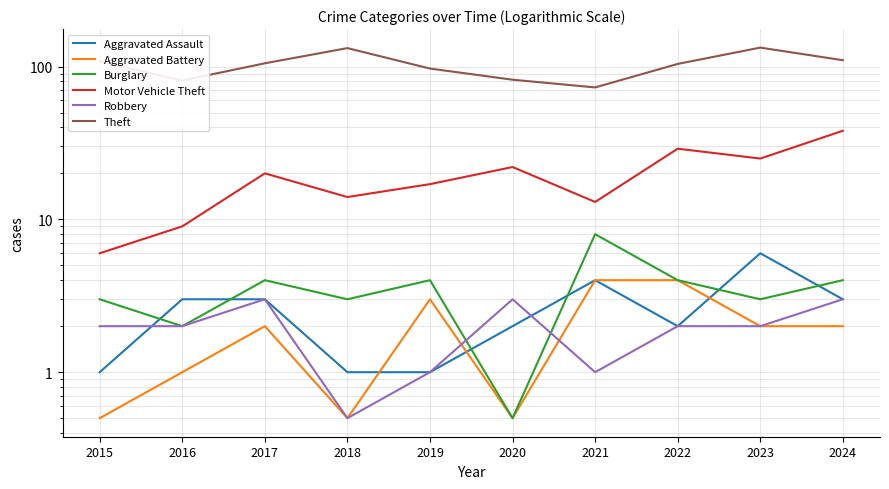

Reading left to right, extract all data points from this chart.

Aggravated Assault: 2015=1.0	2016=3.0	2017=3.0	2018=1.0	2019=1.0	2020=2.0	2021=4.0	2022=2.0	2023=6.0	2024=3.0
Aggravated Battery: 2015=0.5	2016=1.0	2017=2.0	2018=0.5	2019=3.0	2020=0.5	2021=4.0	2022=4.0	2023=2.0	2024=2.0
Burglary: 2015=3.0	2016=2.0	2017=4.0	2018=3.0	2019=4.0	2020=0.5	2021=8.0	2022=4.0	2023=3.0	2024=4.0
Motor Vehicle Theft: 2015=6.0	2016=9.0	2017=20.0	2018=14.0	2019=17.0	2020=22.0	2021=13.0	2022=29.0	2023=25.0	2024=38.0
Robbery: 2015=2.0	2016=2.0	2017=3.0	2018=0.5	2019=1.0	2020=3.0	2021=1.0	2022=2.0	2023=2.0	2024=3.0
Theft: 2015=108.0	2016=81.0	2017=105.0	2018=132.0	2019=97.0	2020=82.0	2021=73.0	2022=104.0	2023=133.0	2024=110.0